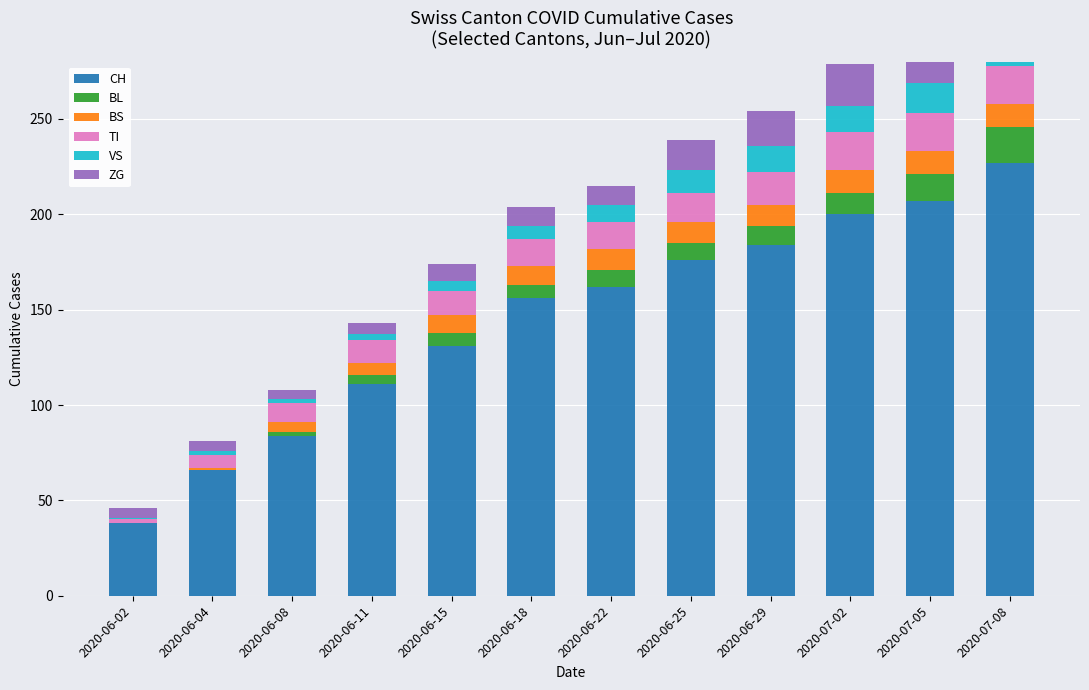

Which series changed the most between 2020-06-08 and 2020-07-02?

CH